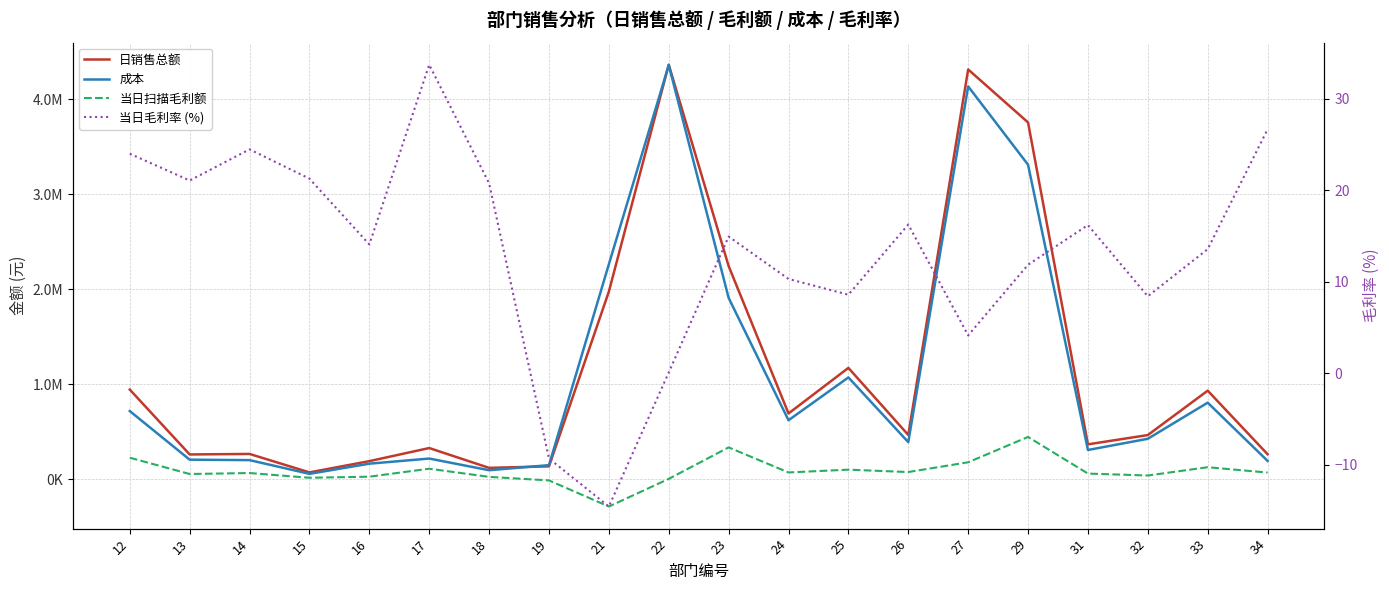

Reading left to right, transcribe all the data shown in this chart.

日销售总额: 943810.5	260789.3	266205.0	71937.4	190379.0	328253.7	119483.6	135628.1	1975955.4	4364704.7	2244541.4	692474.9	1172292.2	466025.0	4314771.4	3756946.1	367269.7	464878.6	932524.3	263224.9
成本: 717515.0	205887.2	201110.8	56644.8	163592.3	217635.0	94692.8	148256.0	2263603.6	4361045.2	1909386.9	621167.1	1071780.8	390332.0	4136310.6	3311703.7	307828.5	425788.1	806108.0	193096.7
当日扫描毛利额: 226295.5	54902.2	65094.2	15292.6	26786.7	110618.7	24790.8	-12627.9	-287648.3	3659.5	335154.5	71307.9	100511.3	75693.0	178460.8	445242.4	59441.2	39090.6	126416.3	70128.3
当日毛利率 (%): 24.0	21.1	24.5	21.3	14.1	33.7	20.7	-9.3	-14.6	0.1	14.9	10.3	8.6	16.2	4.1	11.9	16.2	8.4	13.6	26.6